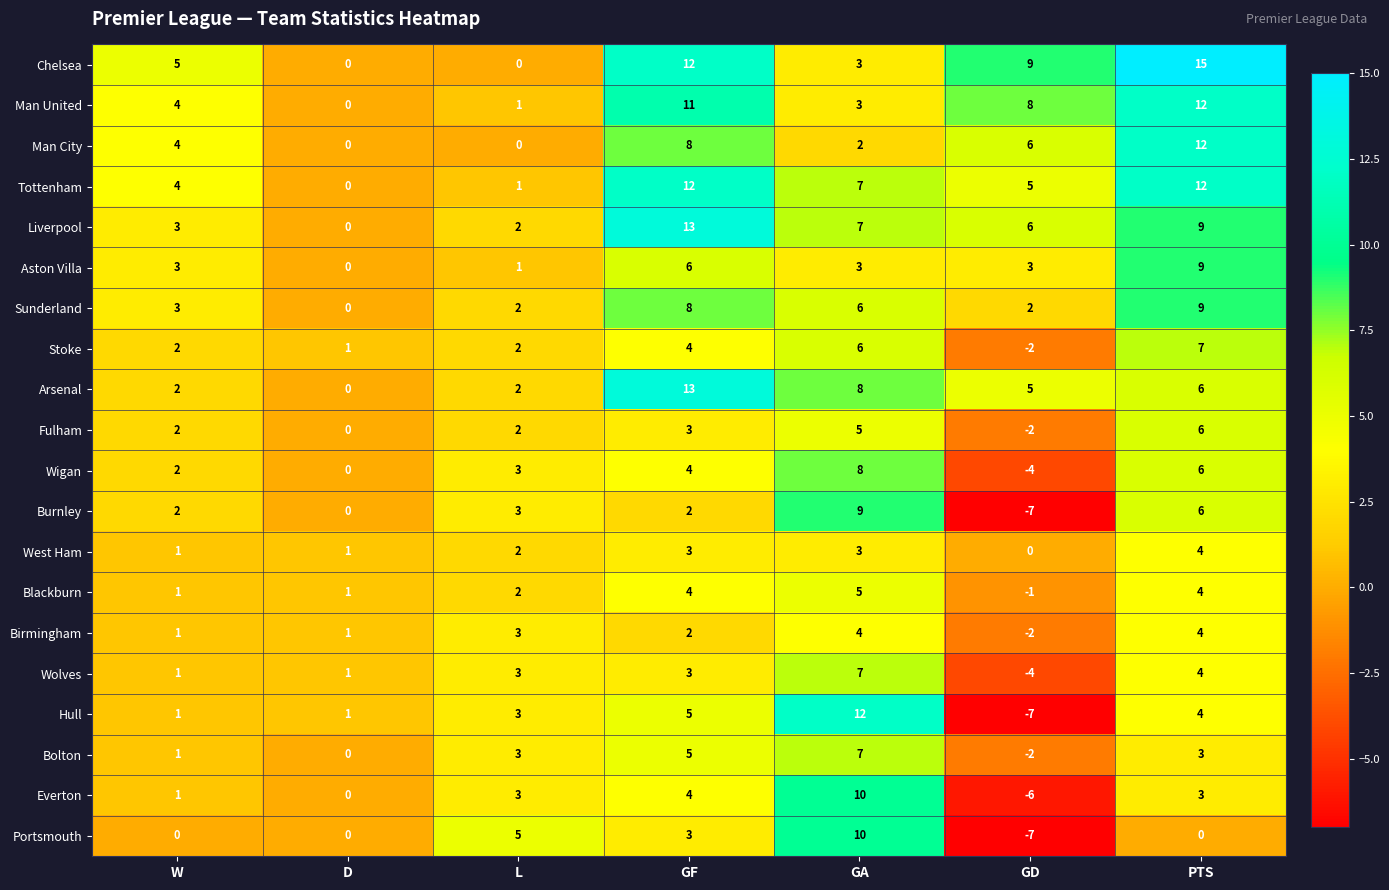

True or false: Tottenham has a value of 7 at GA.

True